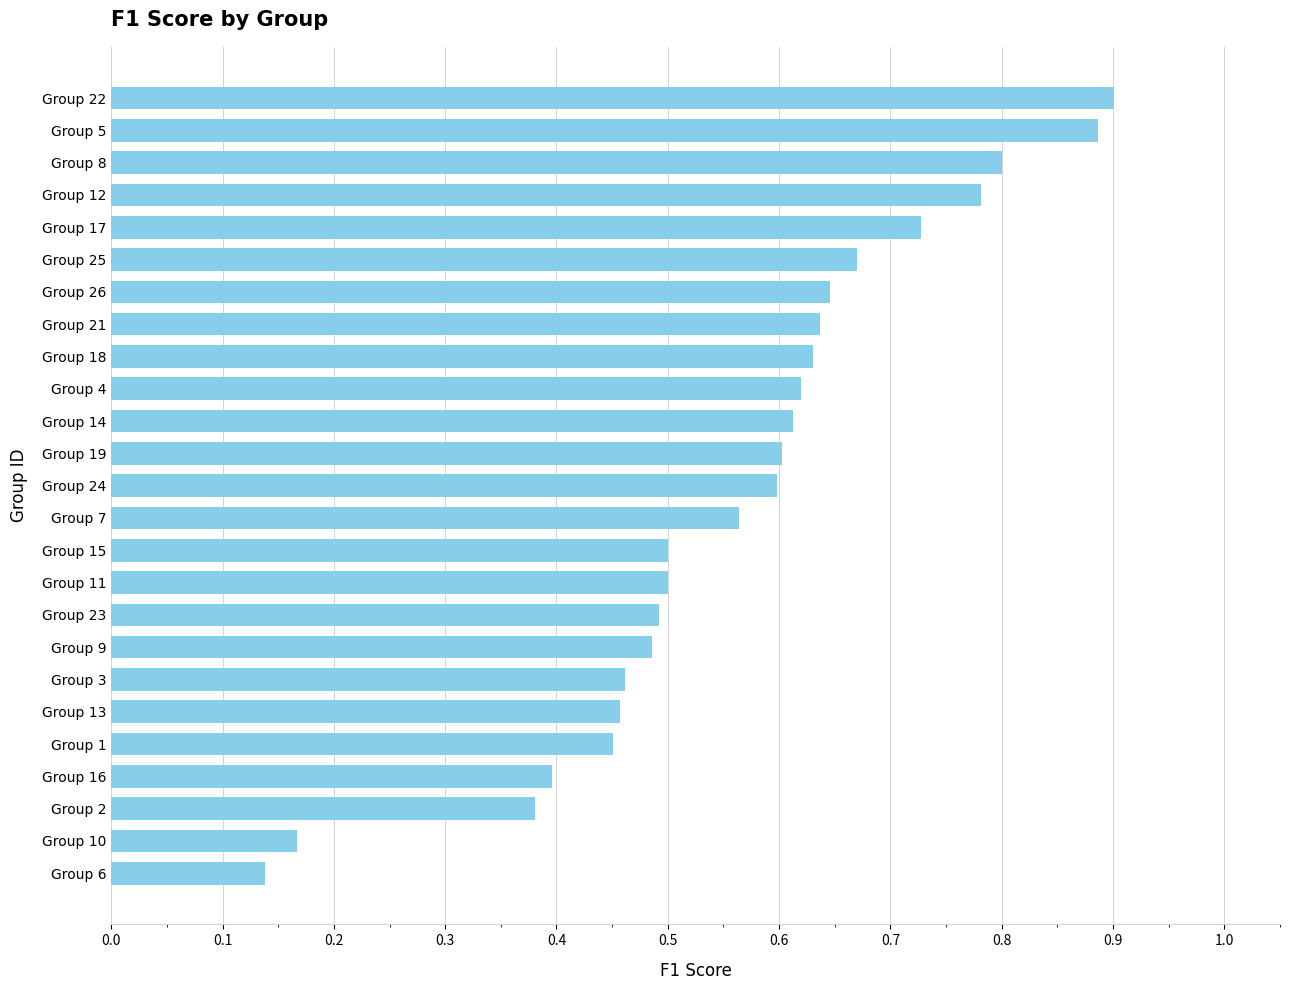

What is the label of the 17th bar from the top?

Group 23